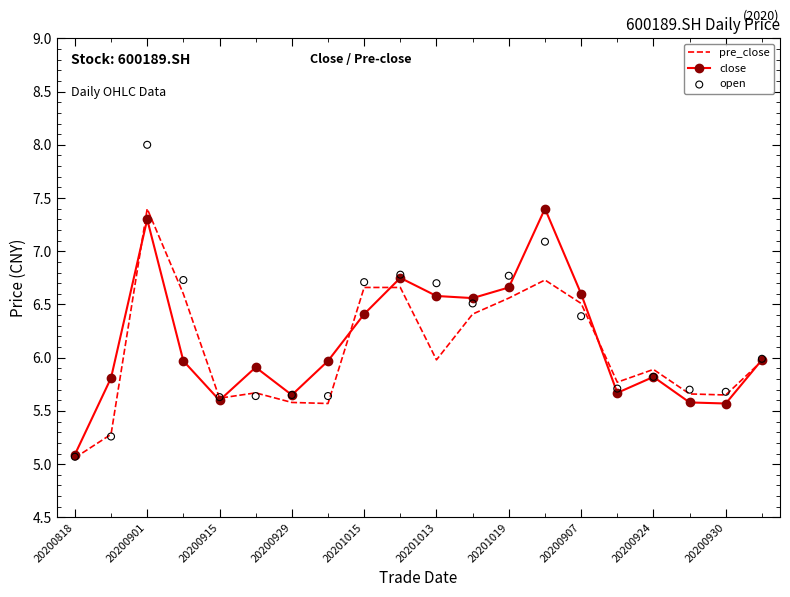

Is it true that close equals 6.6 at 20201013?

True